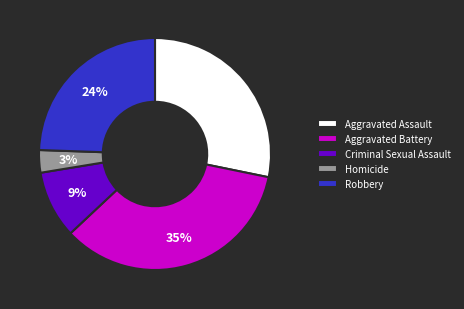

Do Homicide and Criminal Sexual Assault together represent more than half of the pie?

No